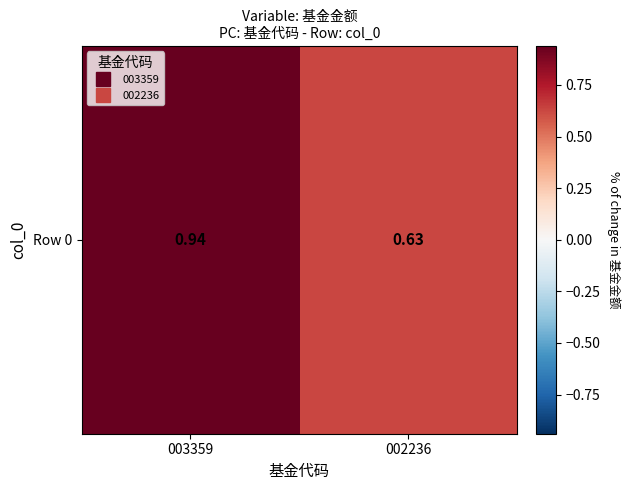

Reading left to right, transcribe all the data shown in this chart.

003359=0.9	002236=0.6